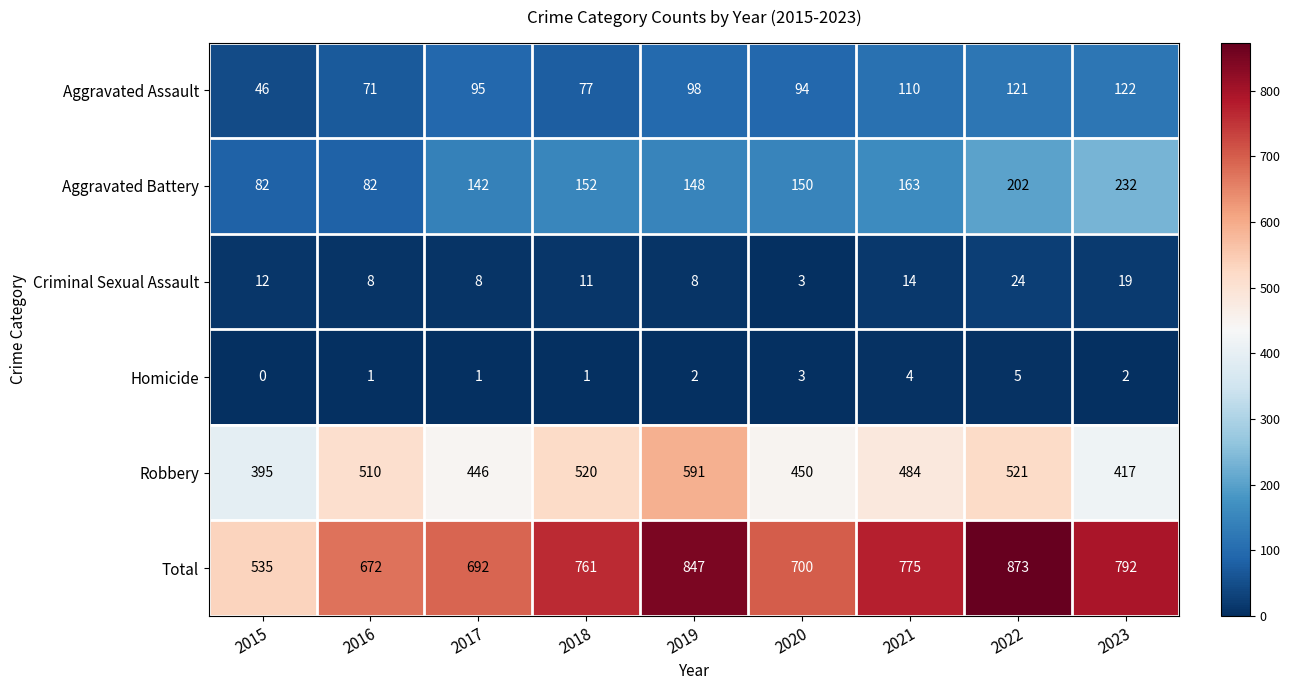

At which label does Robbery first exceed 484?

2016